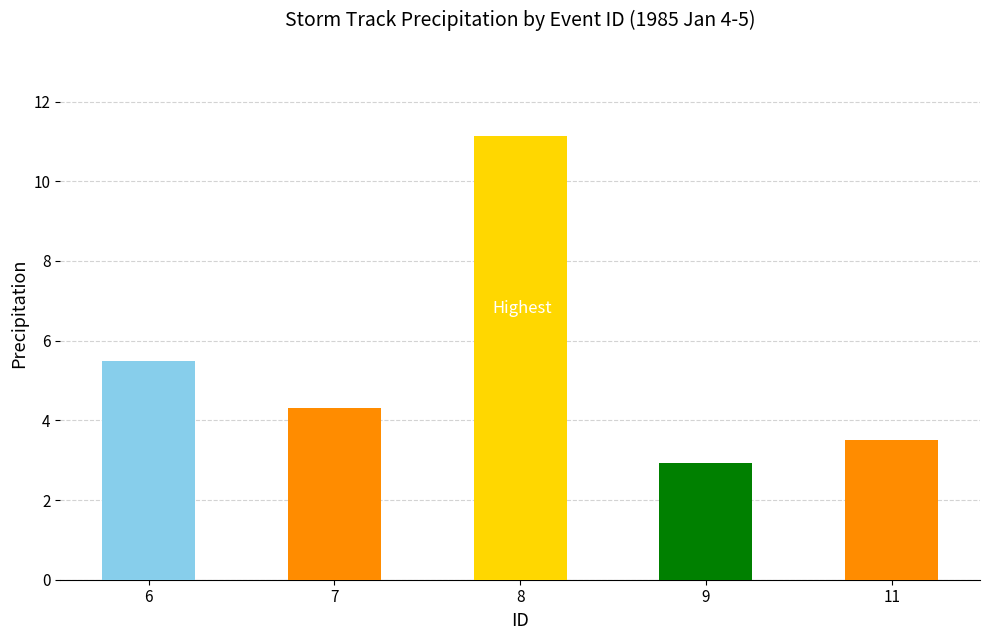

What is the approximate value at 7?

4.3